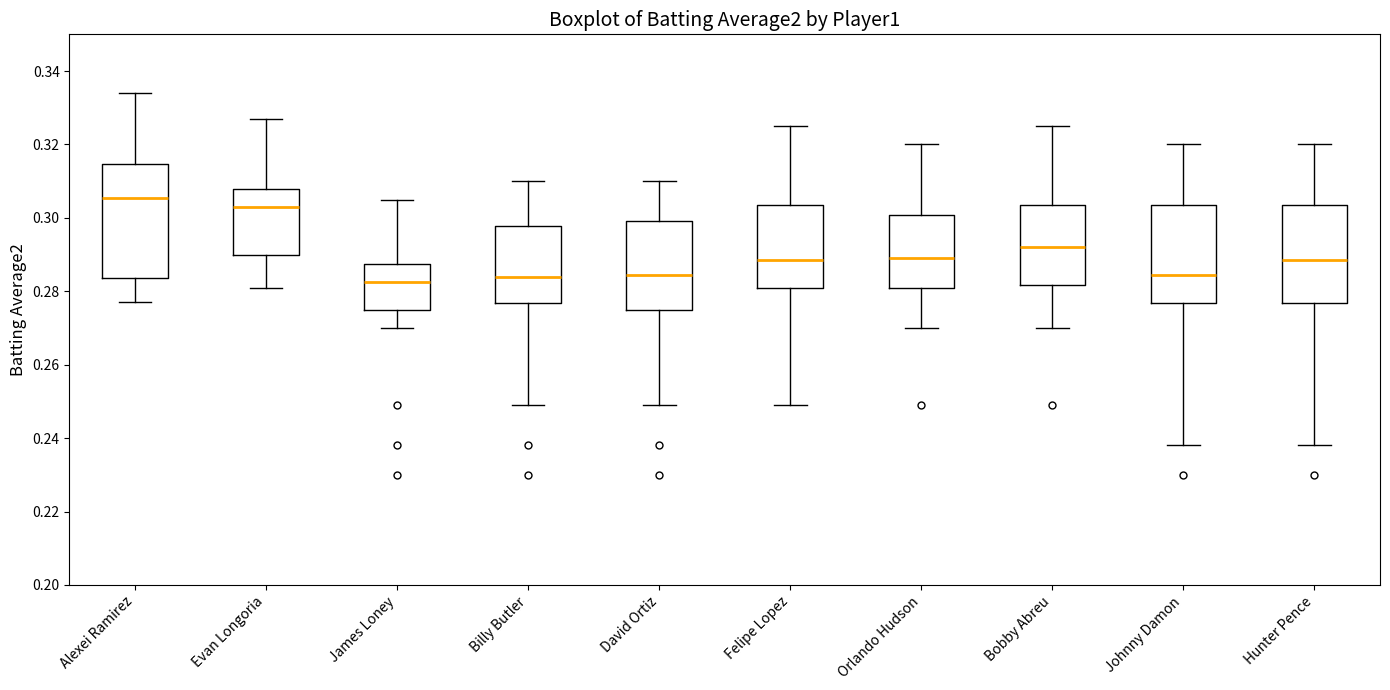

Reading left to right, transcribe this box plot: for each box, give where its median line is, the range the box spans, and where its two whiskers end, as read against the y-axis. The values are not printed on the chart, so give them approximately, as read against the axis.

Alexei Ramirez: median 0.306, box 0.284 to 0.314, whiskers 0.278 to 0.334
Evan Longoria: median 0.304, box 0.290 to 0.308, whiskers 0.282 to 0.328
James Loney: median 0.282, box 0.276 to 0.288, whiskers 0.270 to 0.306
Billy Butler: median 0.284, box 0.276 to 0.298, whiskers 0.250 to 0.310
David Ortiz: median 0.284, box 0.276 to 0.300, whiskers 0.250 to 0.310
Felipe Lopez: median 0.288, box 0.282 to 0.304, whiskers 0.250 to 0.326
Orlando Hudson: median 0.290, box 0.282 to 0.300, whiskers 0.270 to 0.320
Bobby Abreu: median 0.292, box 0.282 to 0.304, whiskers 0.270 to 0.326
Johnny Damon: median 0.284, box 0.276 to 0.304, whiskers 0.238 to 0.320
Hunter Pence: median 0.288, box 0.276 to 0.304, whiskers 0.238 to 0.320